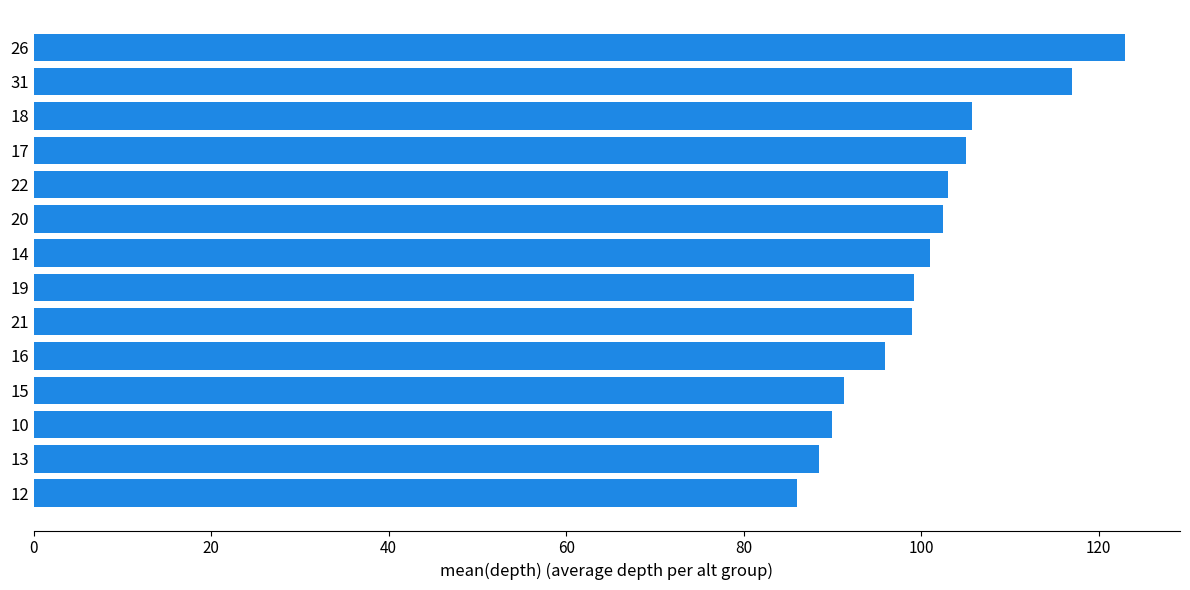

Between 14 and 10, which is larger?

14